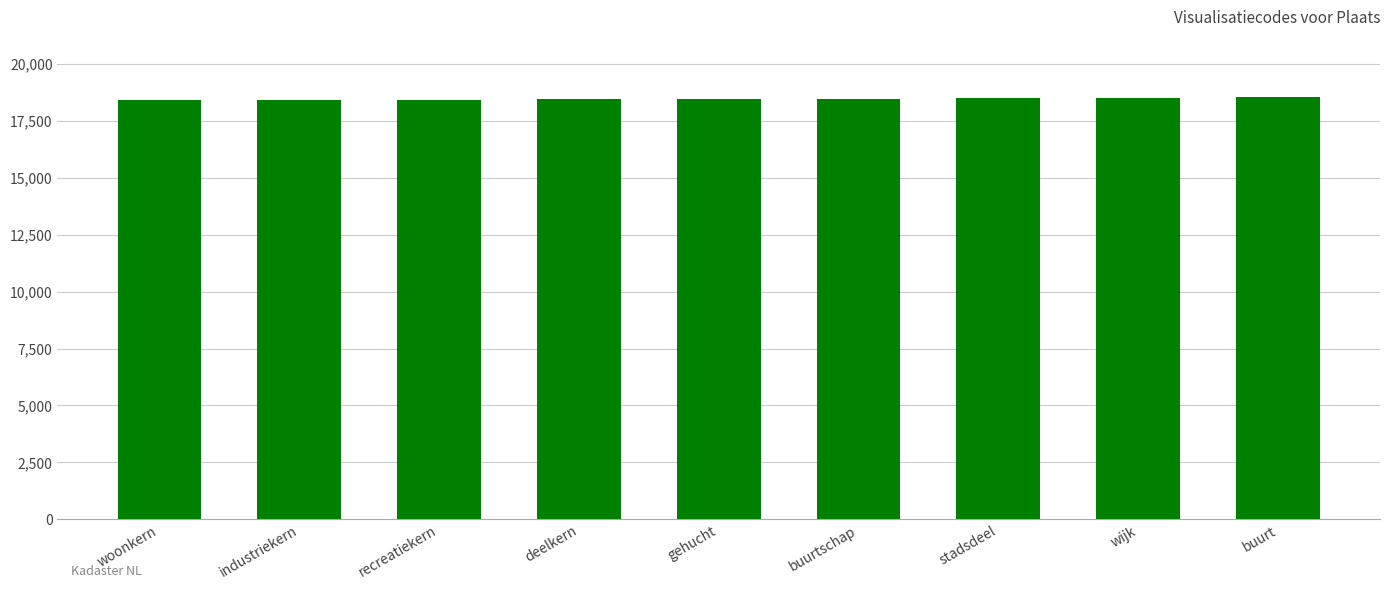

What is the sum of the values at industriekern and buurtschap?

36860